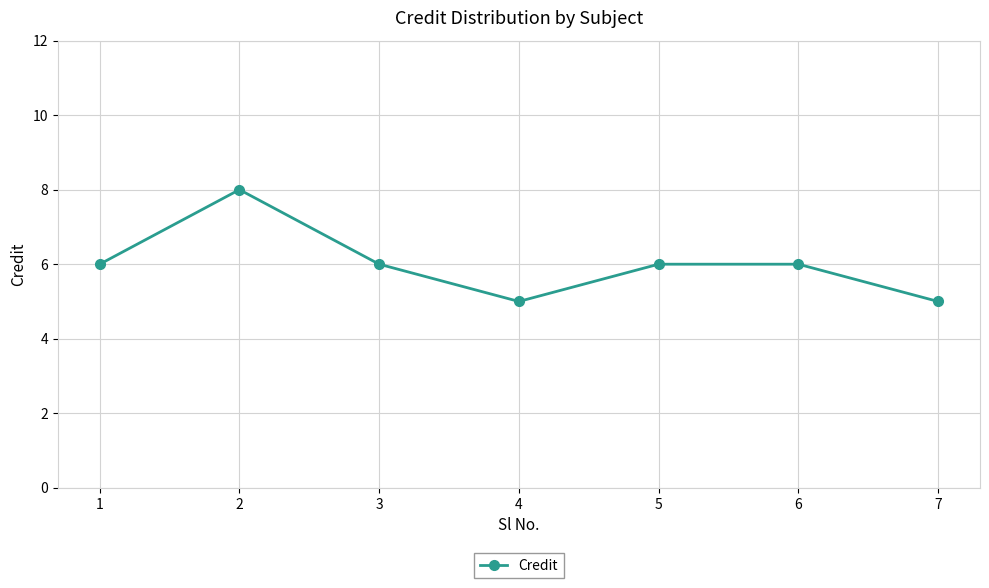

The chart shows a value of 10 at 5. True or false?

False